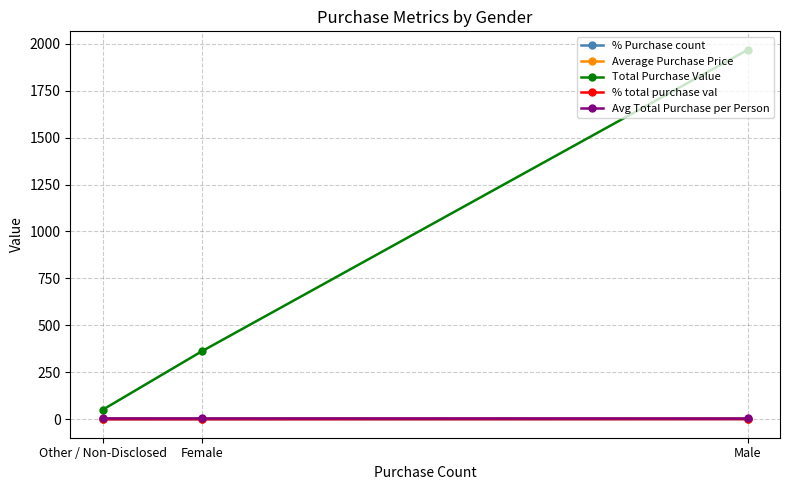

Does the chart have visible grid lines?

Yes